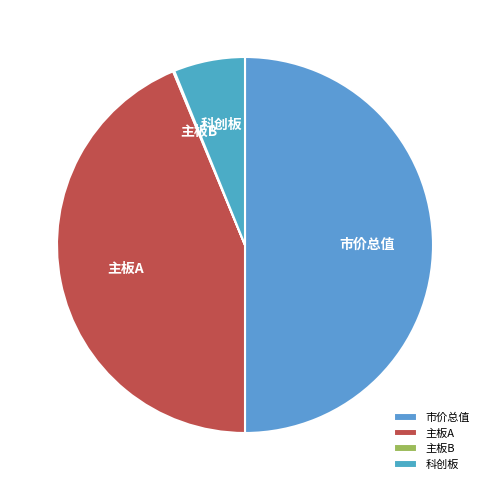

Which category has the biggest portion of the pie?

市价总值